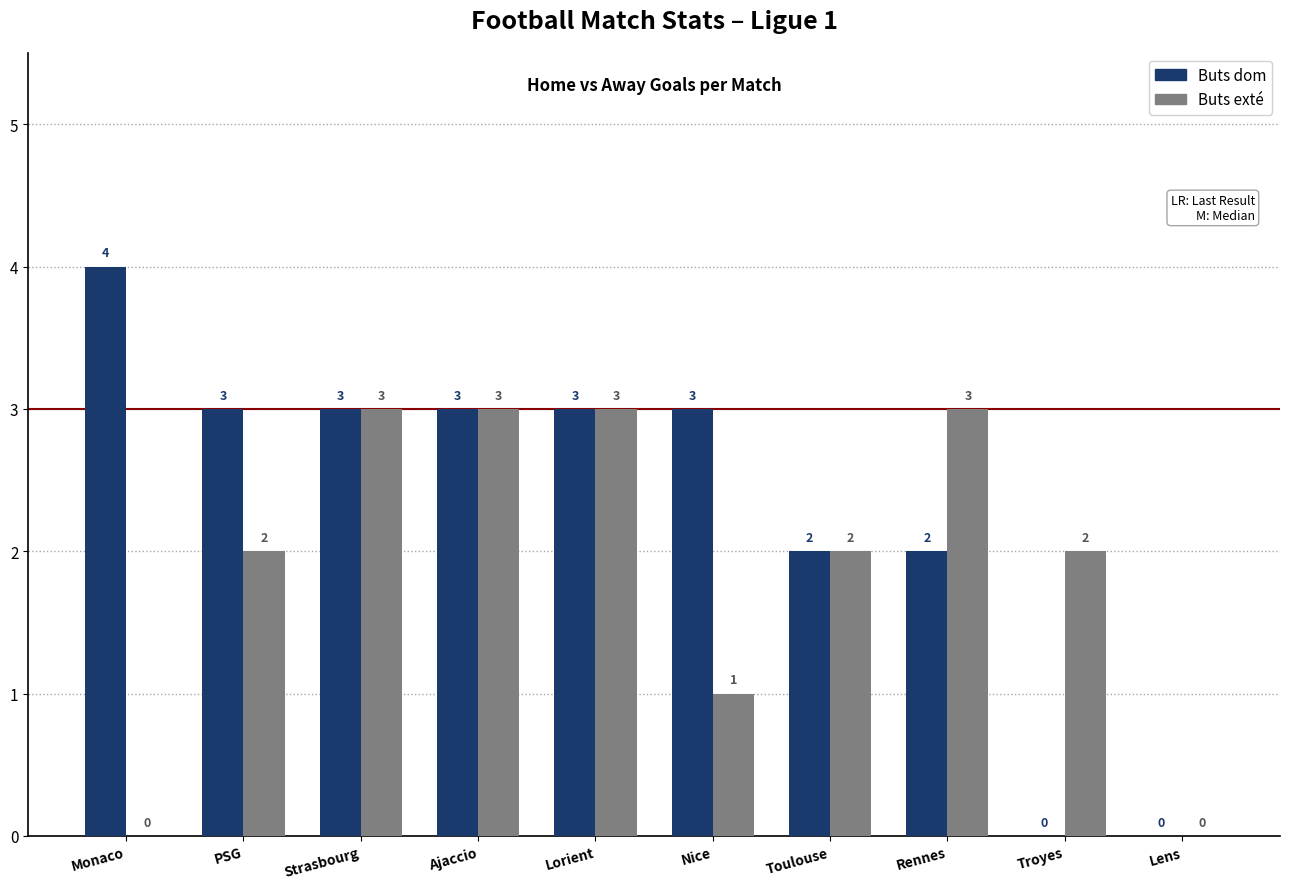

What are all the series names shown in the legend?

Buts dom, Buts exté